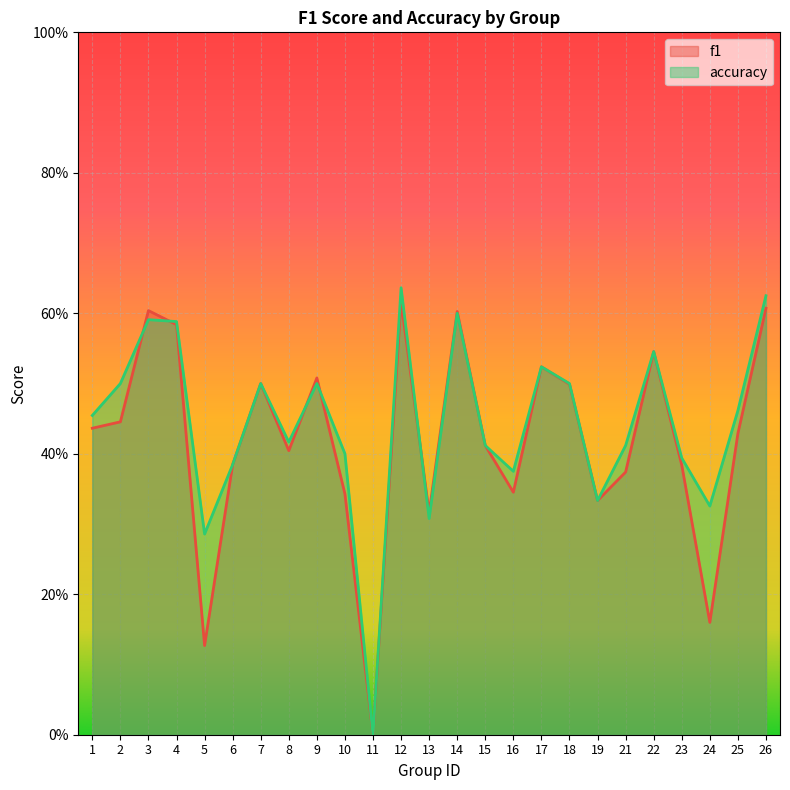

How many series are shown in this chart?

2